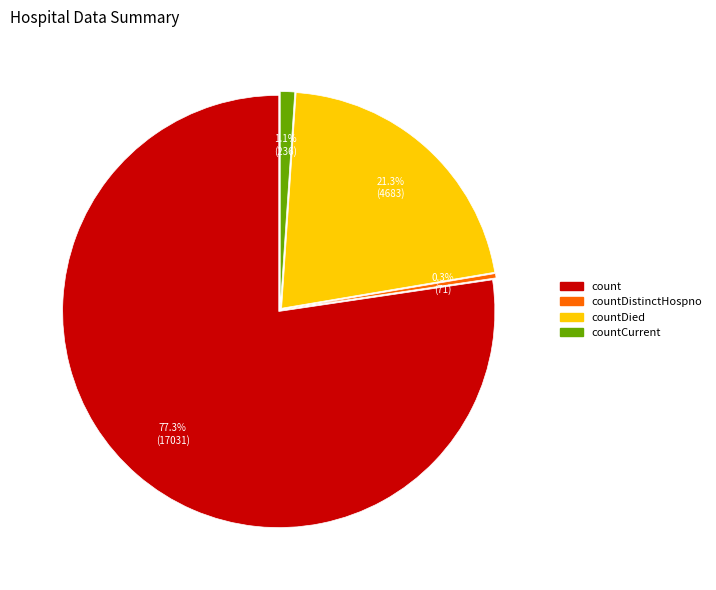

Between count and countCurrent, which is larger?

count